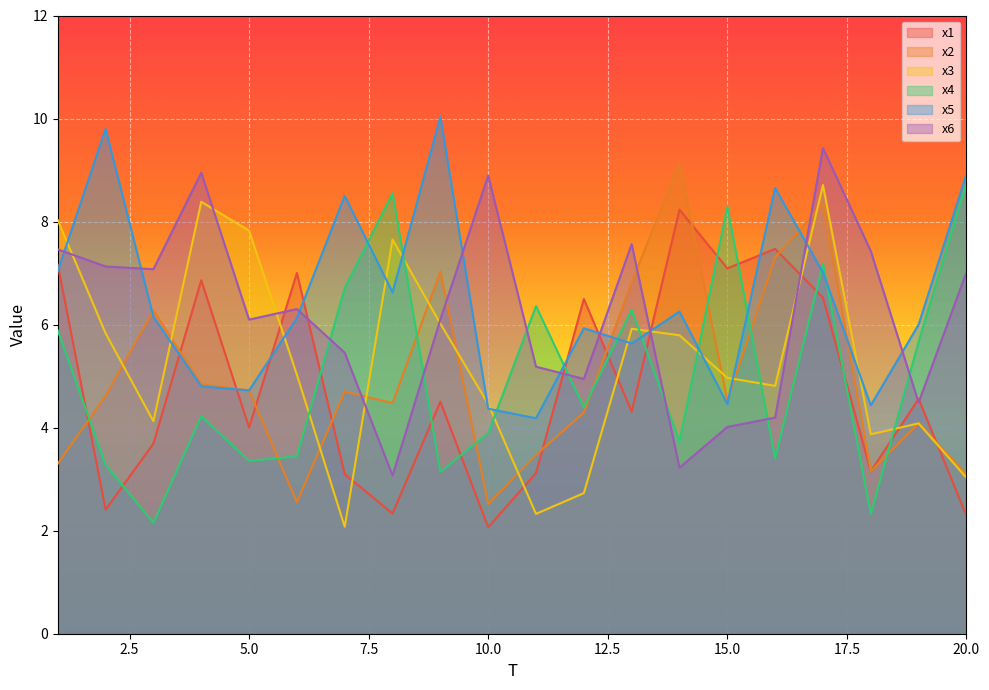

Between 20 and 12, which is larger?

12